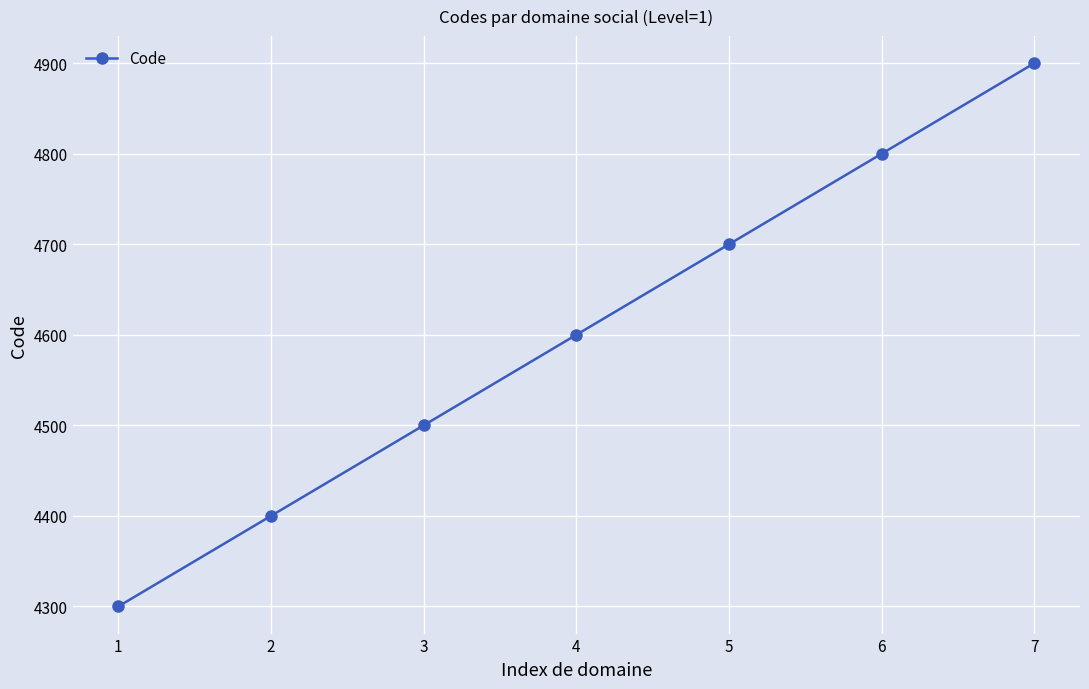

What is the difference between the values at 1 and 4?

300